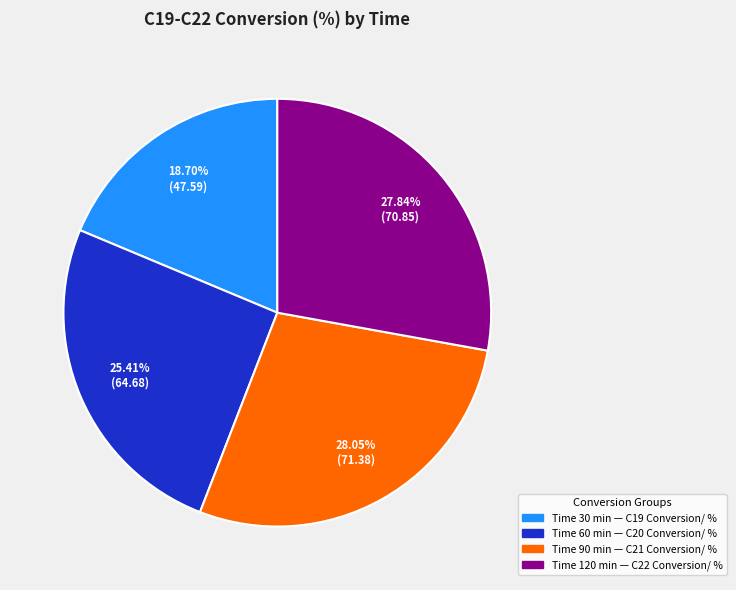

What is the ratio of the value at Time 60 min — C20 Conversion/ % to the value at Time 30 min — C19 Conversion/ %?

1.4